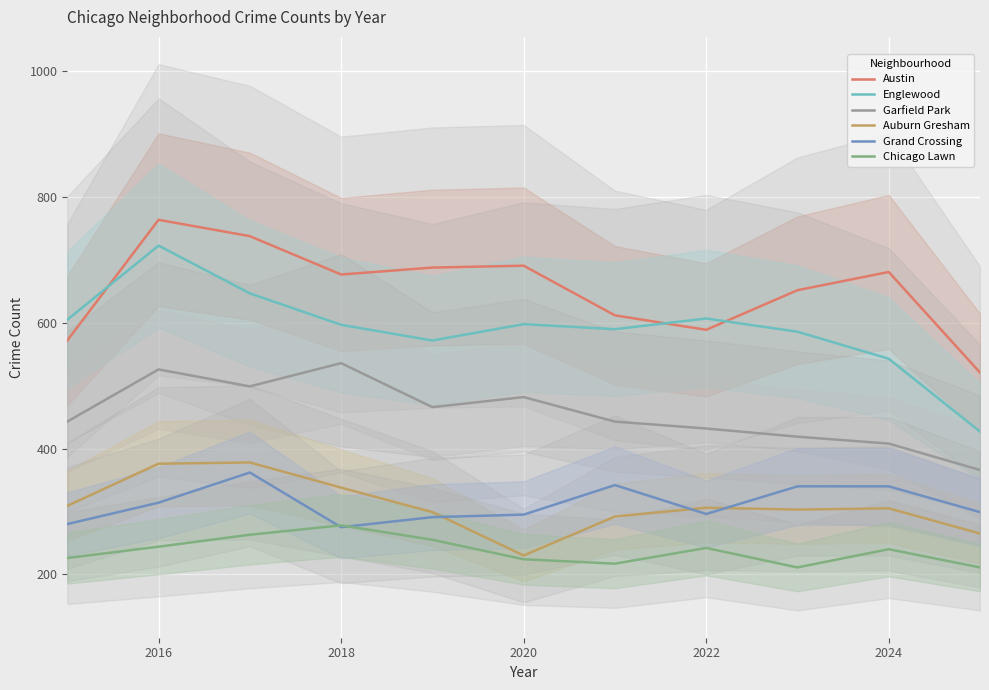

At which label does Austin reach its peak?

2016